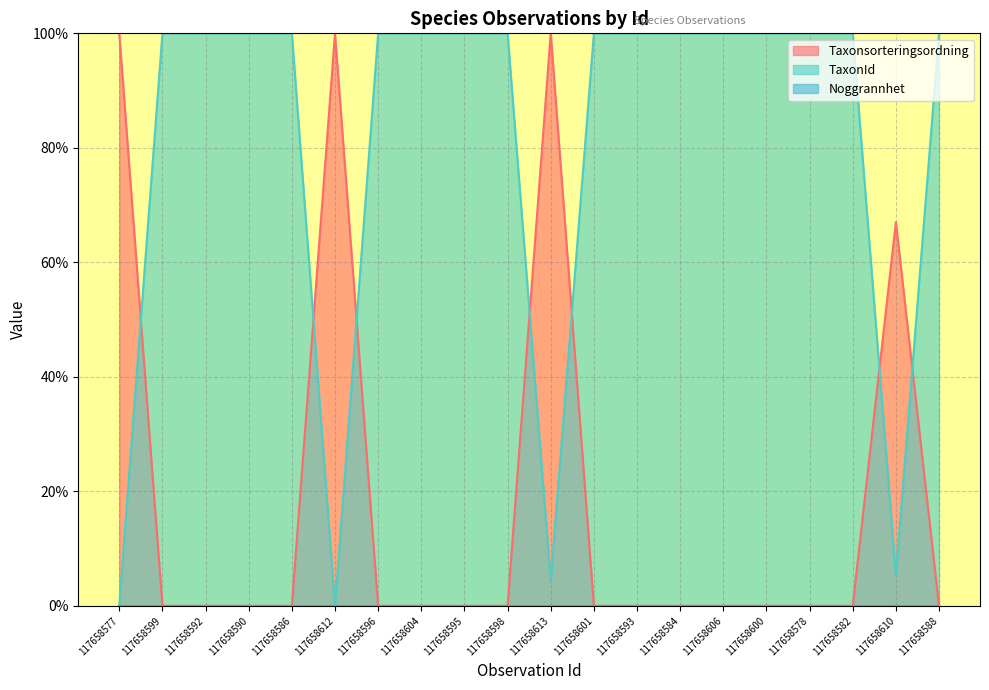

Reading left to right, transcribe all the data shown in this chart.

Taxonsorteringsordning: 117658577=99.9	117658599=0.0	117658592=0.0	117658590=0.0	117658586=0.0	117658612=99.9	117658596=0.0	117658604=0.0	117658595=0.0	117658598=0.0	117658613=100.0	117658601=0.0	117658593=0.0	117658584=0.0	117658606=0.0	117658600=0.0	117658578=0.0	117658582=0.0	117658610=67.0	117658588=0.0
TaxonId: 117658577=0.1	117658599=100.0	117658592=100.0	117658590=100.0	117658586=100.0	117658612=0.0	117658596=100.0	117658604=100.0	117658595=100.0	117658598=100.0	117658613=4.4	117658601=100.0	117658593=100.0	117658584=100.0	117658606=100.0	117658600=100.0	117658578=100.0	117658582=100.0	117658610=5.4	117658588=100.0